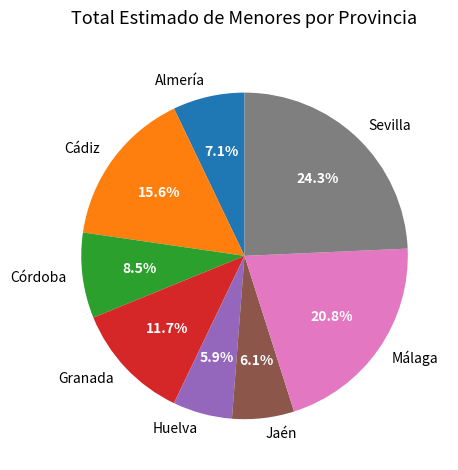

How much of the chart is everything except Jaén?

93.9%